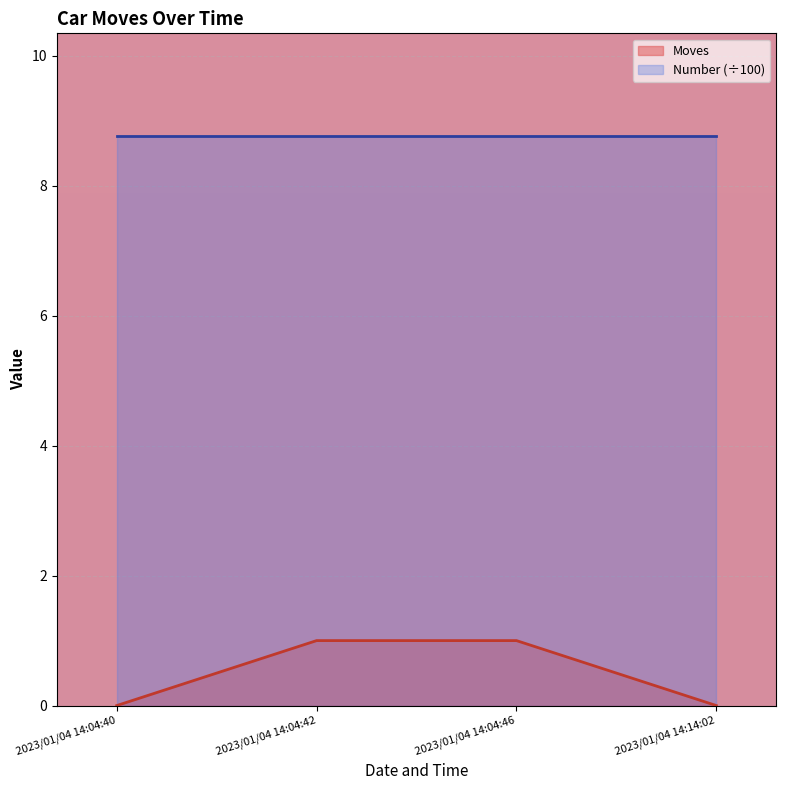

The value at 2023/01/04 14:04:40 is 1. True or false?

False